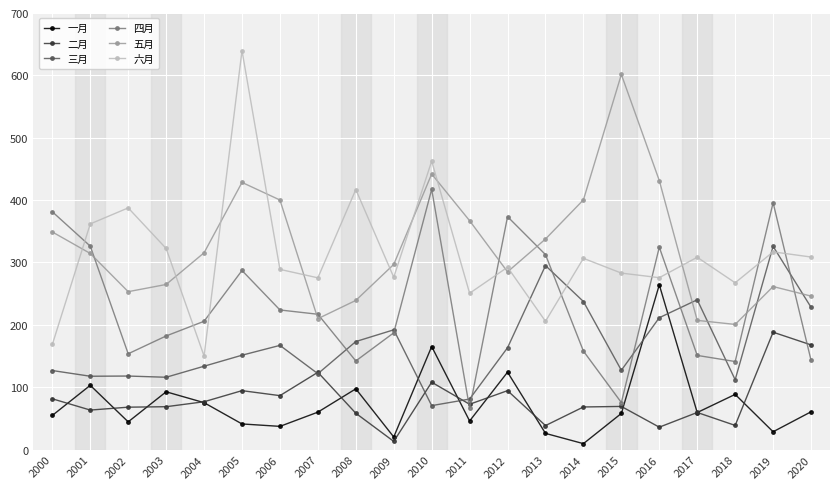

What is the spread (max minus min) of values at 2017?

249.0